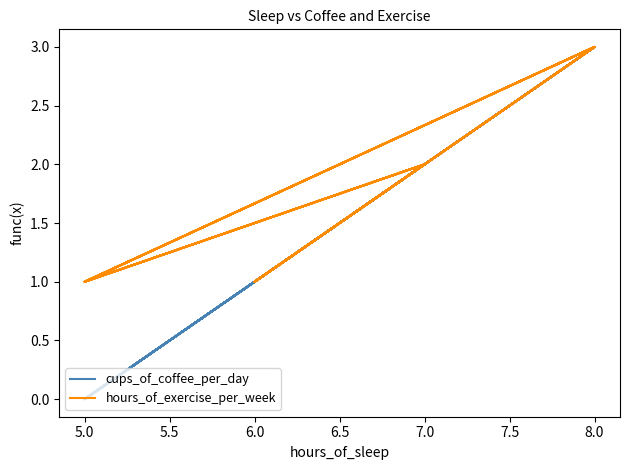

How many positive values does the cups_of_coffee_per_day series have?

21